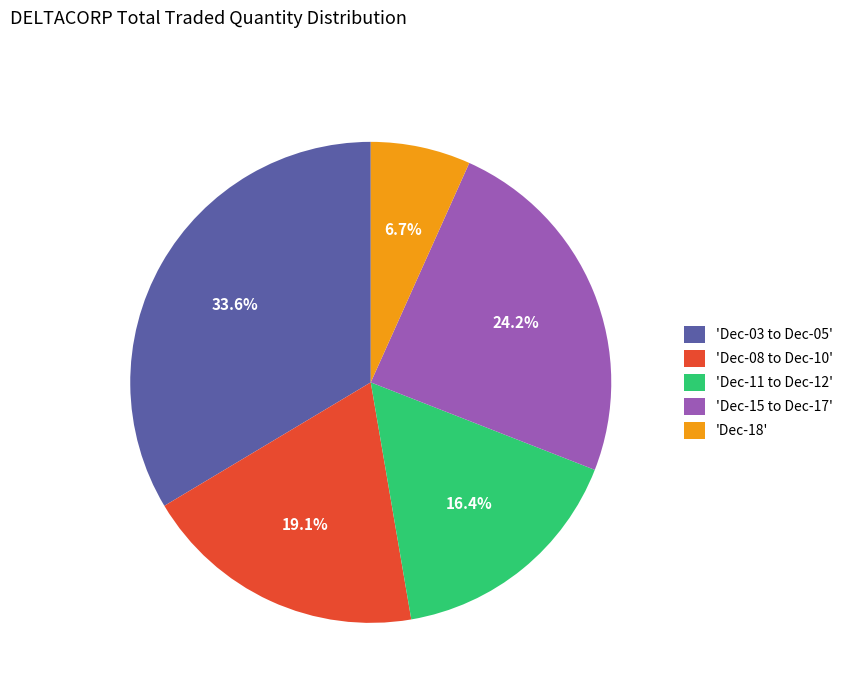

How many segments does this pie chart have?

5